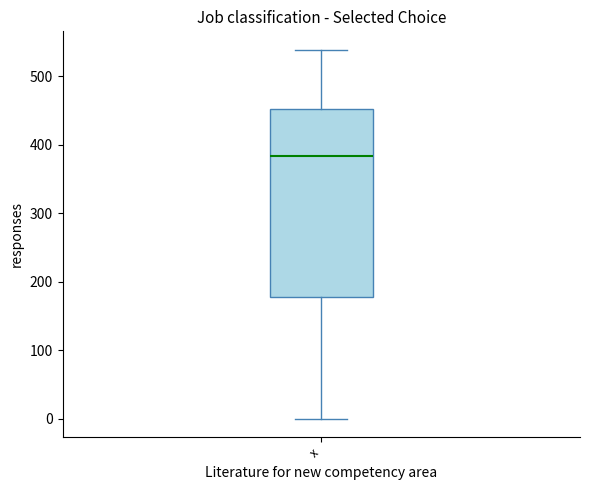

Where does the median line of the box for x sit on the y-axis? The values are not printed on the chart, so give them approximately, as read against the axis.

380